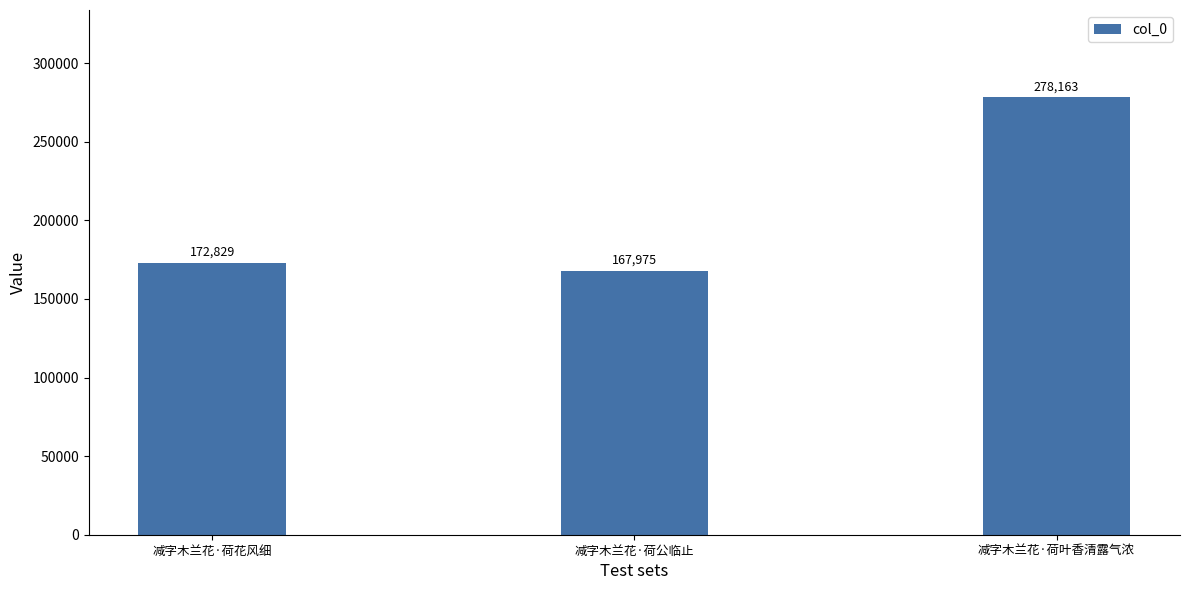

Rank the categories by value from highest to lowest.

减字木兰花·荷叶香清露气浓, 减字木兰花·荷花风细, 减字木兰花·荷公临止